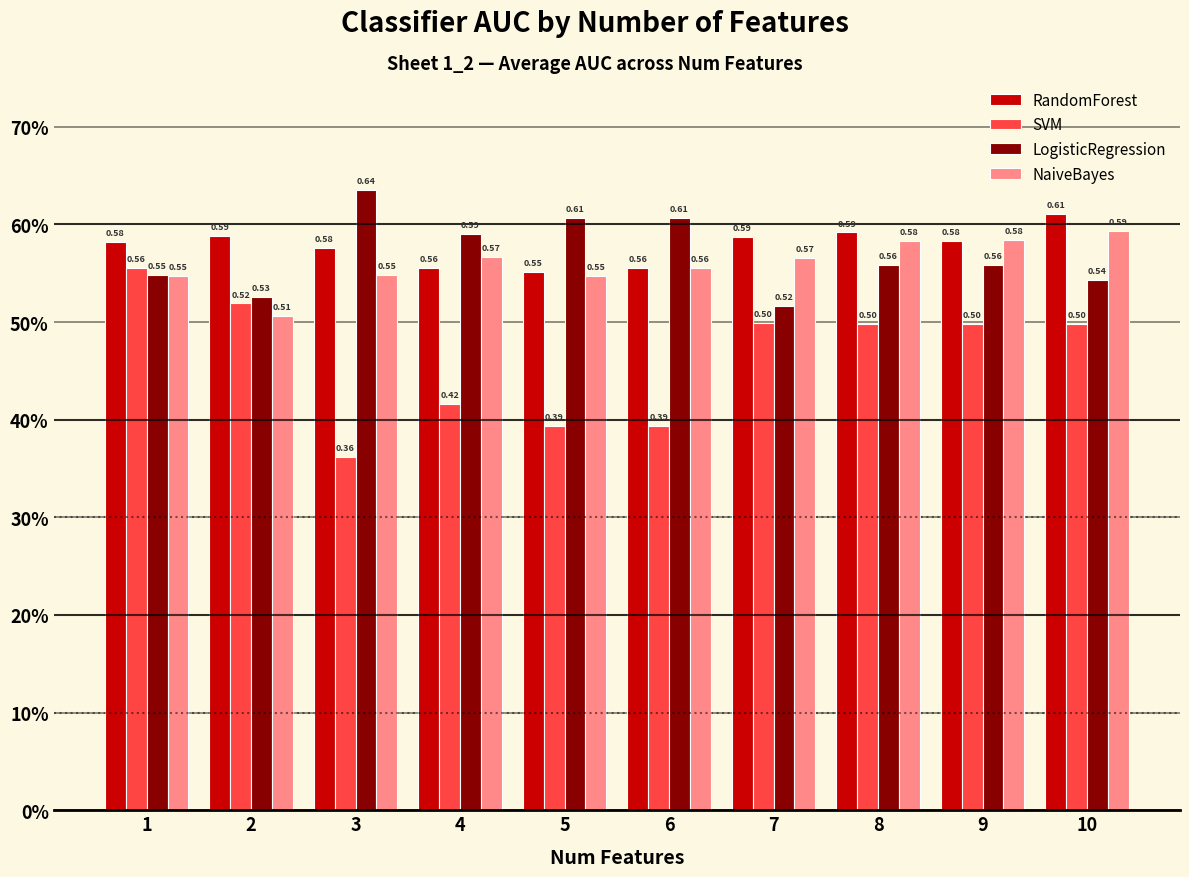

Does the chart contain stacked bars?

No